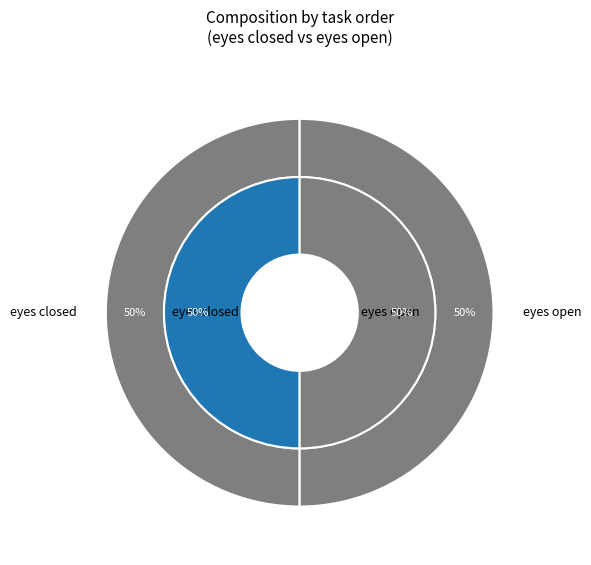

Rank the categories by value from highest to lowest.

eyes open, eyes closed